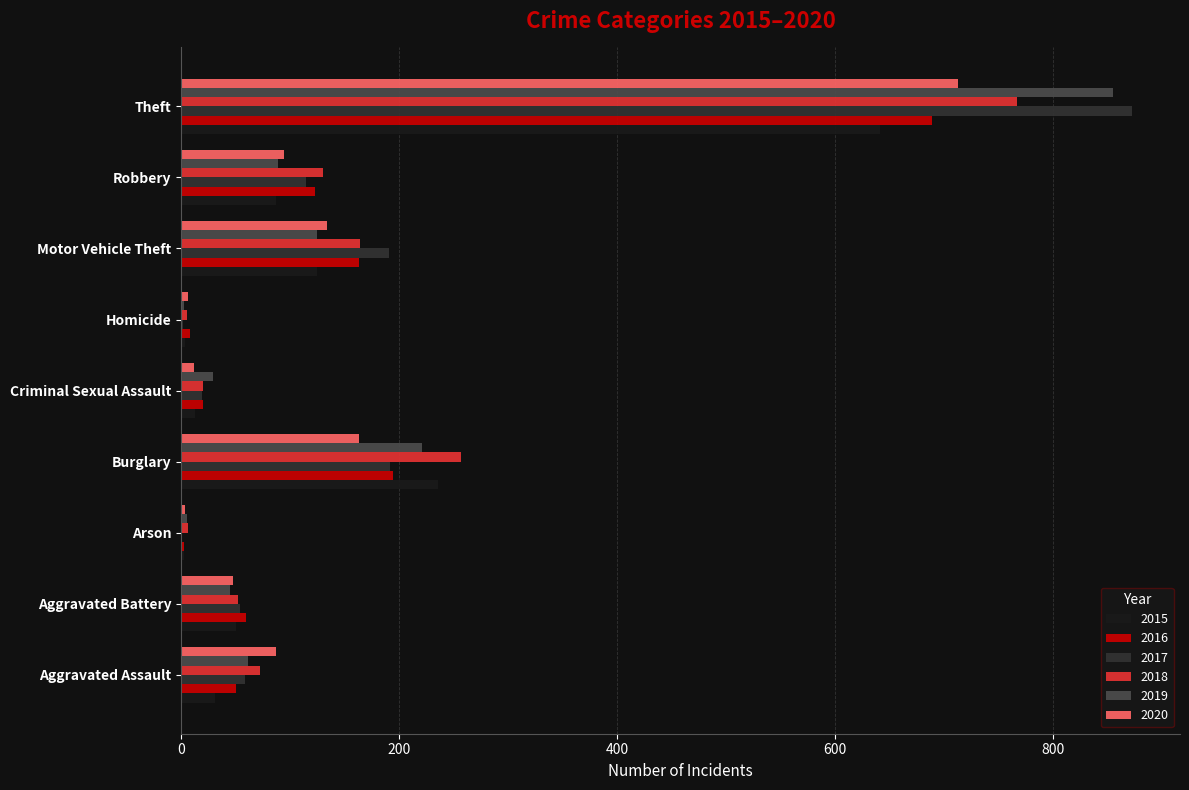

What is the greatest value displayed?

873